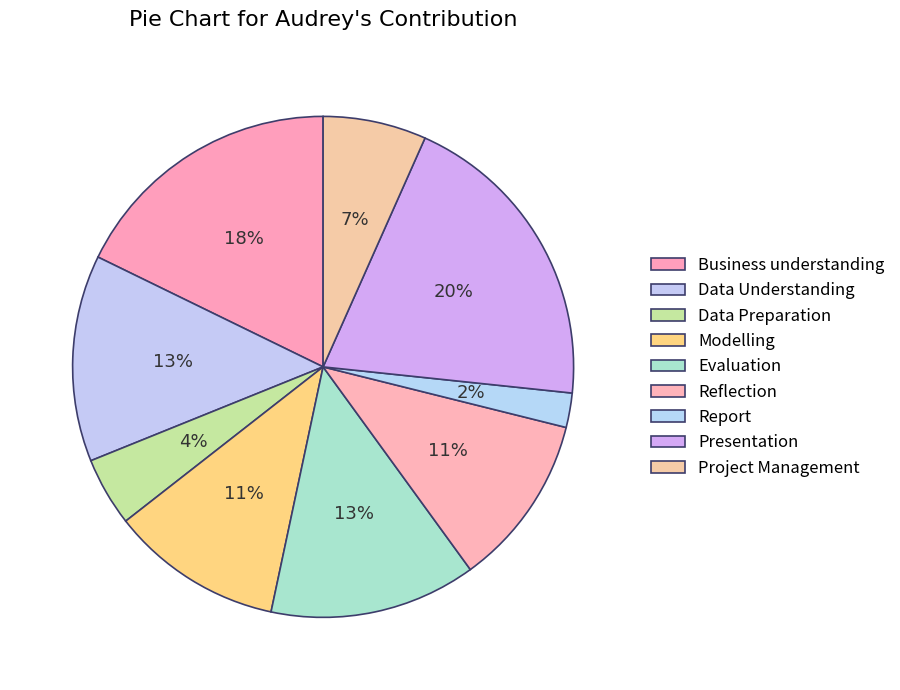

How many segments does this pie chart have?

9